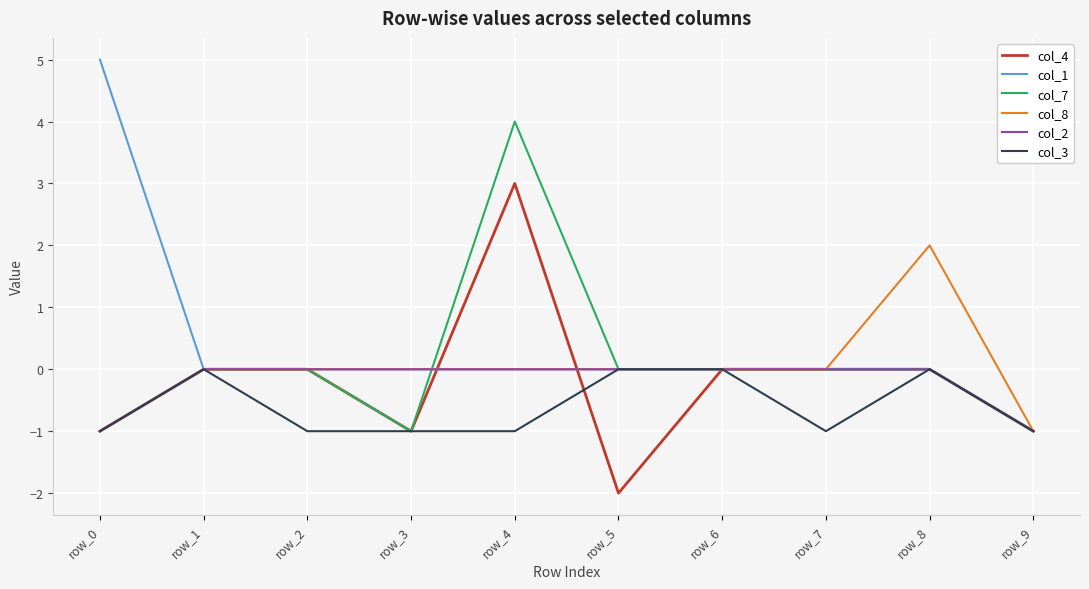

How many lines are shown in the chart?

6